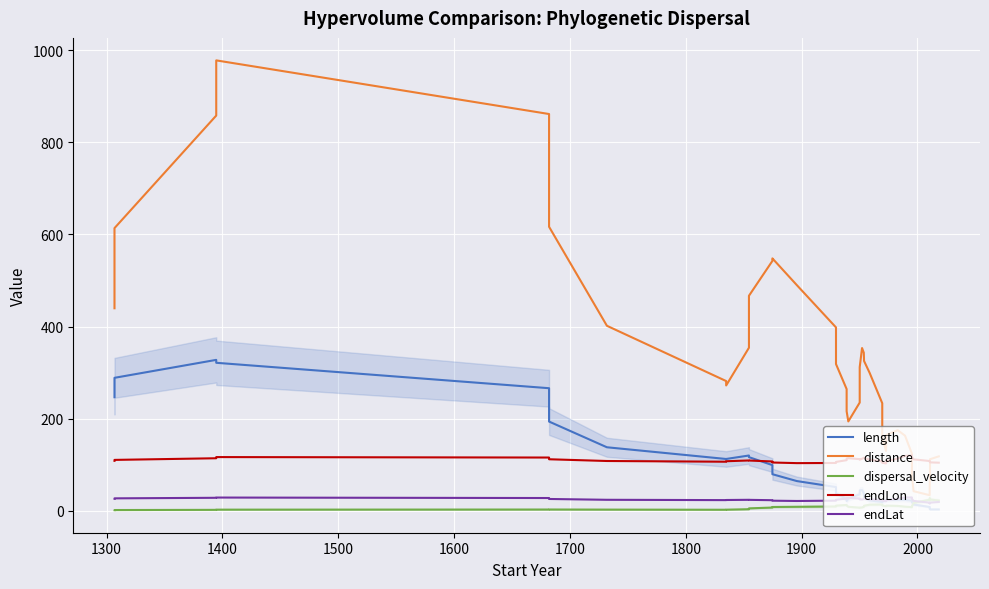

True or false: endLon has more than 1 interior local peaks.

True